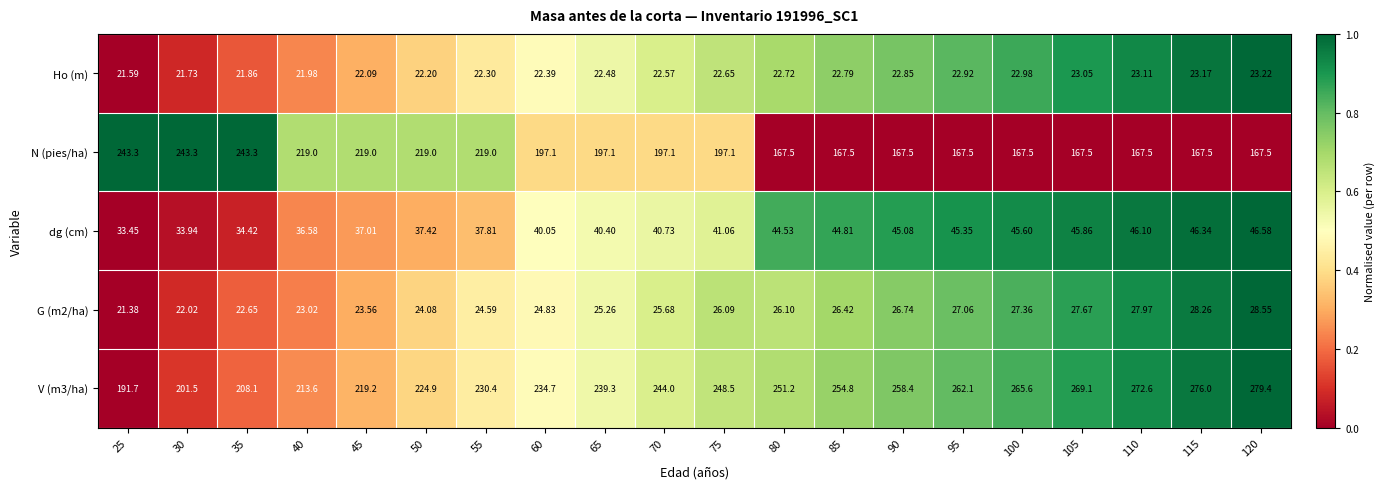

What is the total value across all series at 40?

514.2